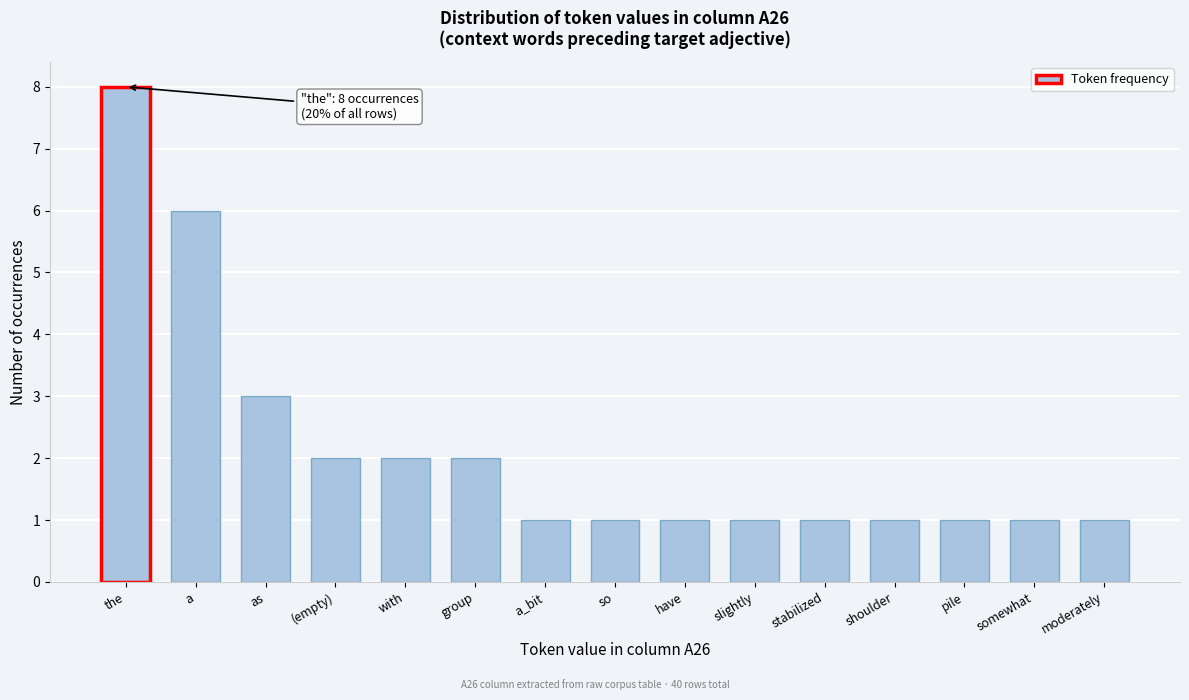

Reading left to right, list all the values displayed in this chart.

8	6	3	2	2	2	1	1	1	1	1	1	1	1	1